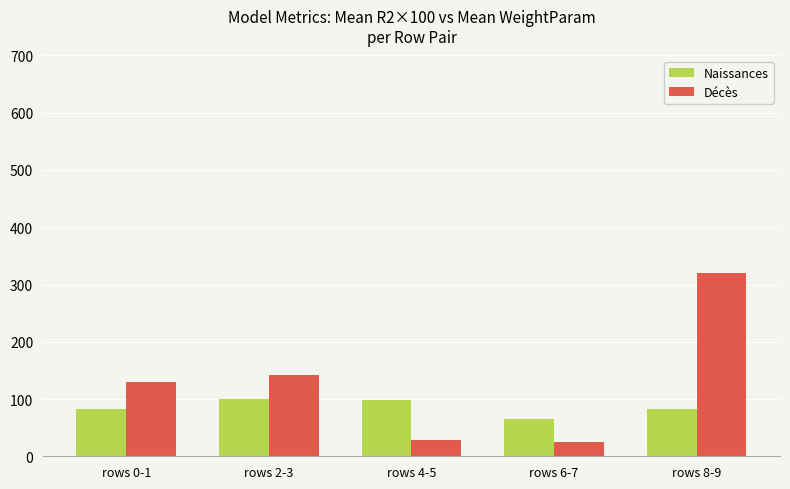

What is the average value of the Naissances series?

85.4